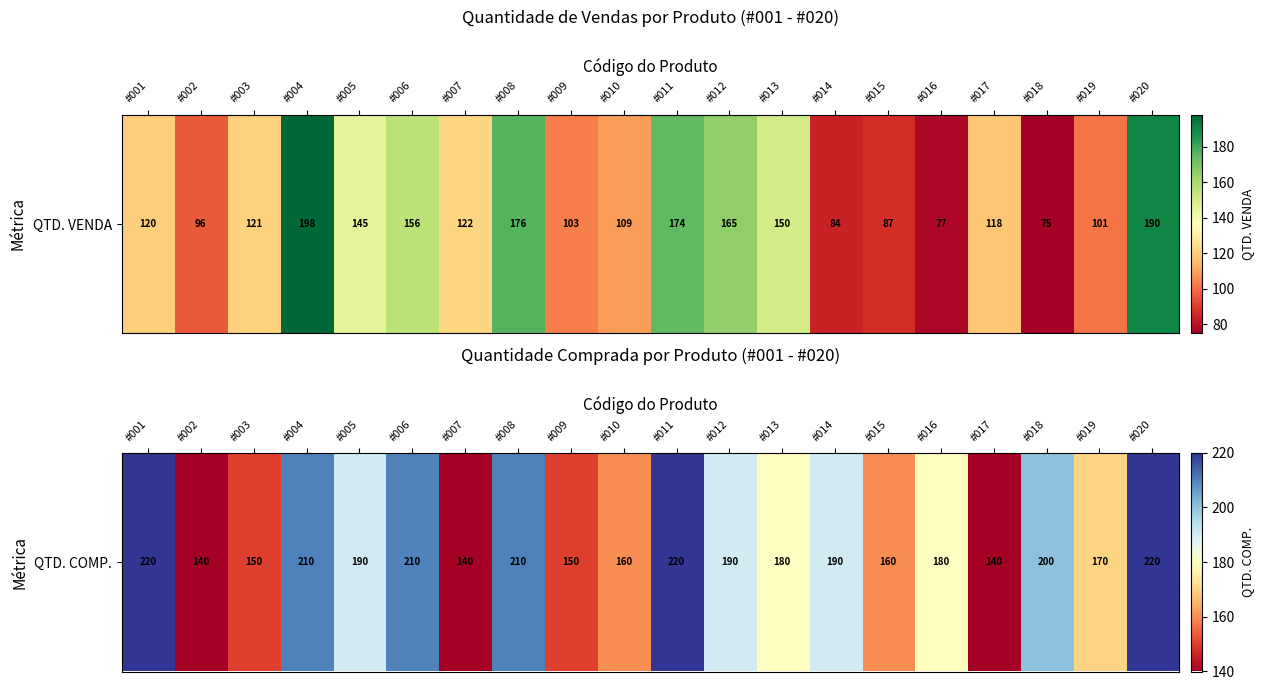

Between #014 and #020, which is larger?

#020